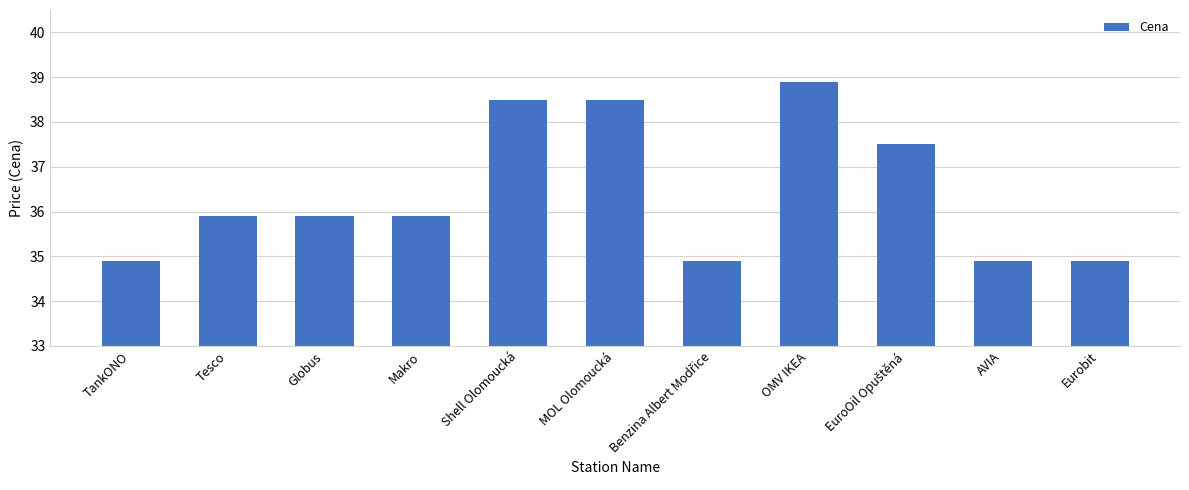

What value does the data have at MOL Olomoucká?

38.5